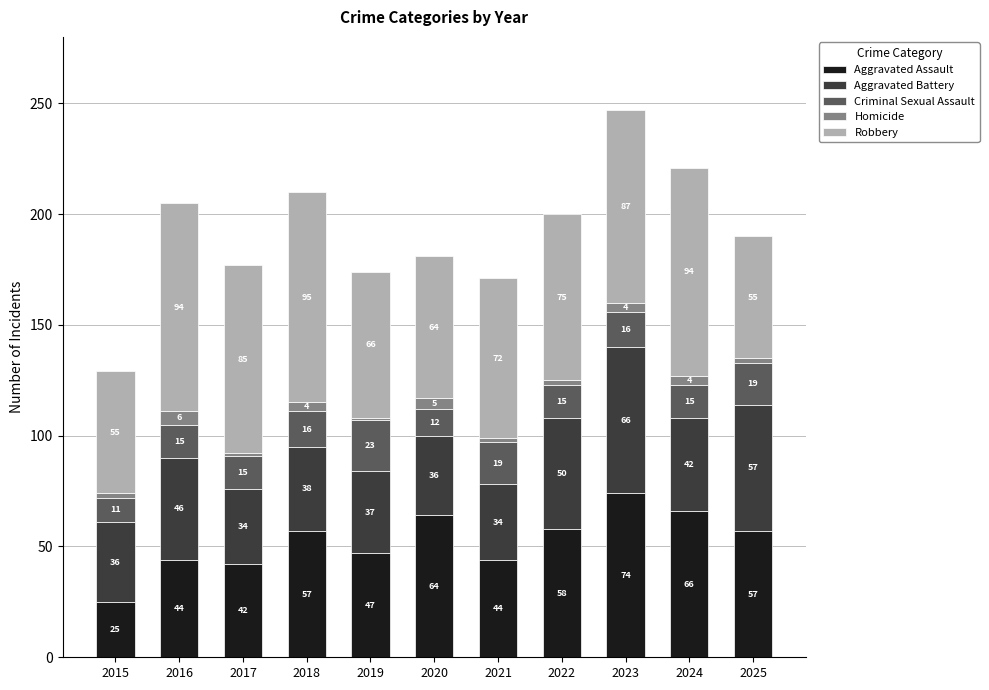

At which category is the sum across all series the highest?

2023